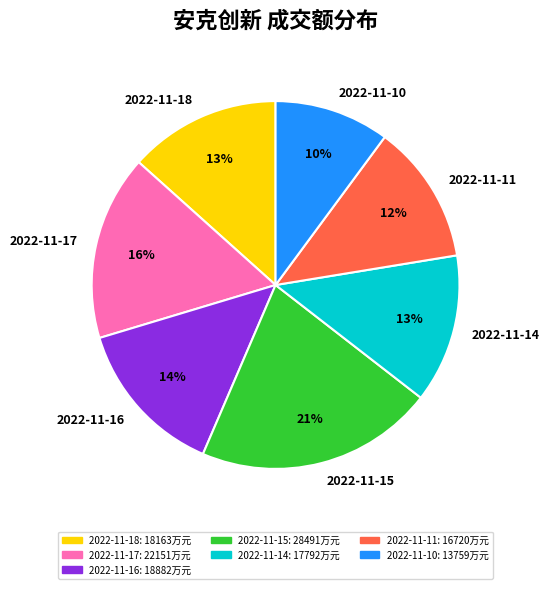

What is the largest slice in the pie chart?

2022-11-15